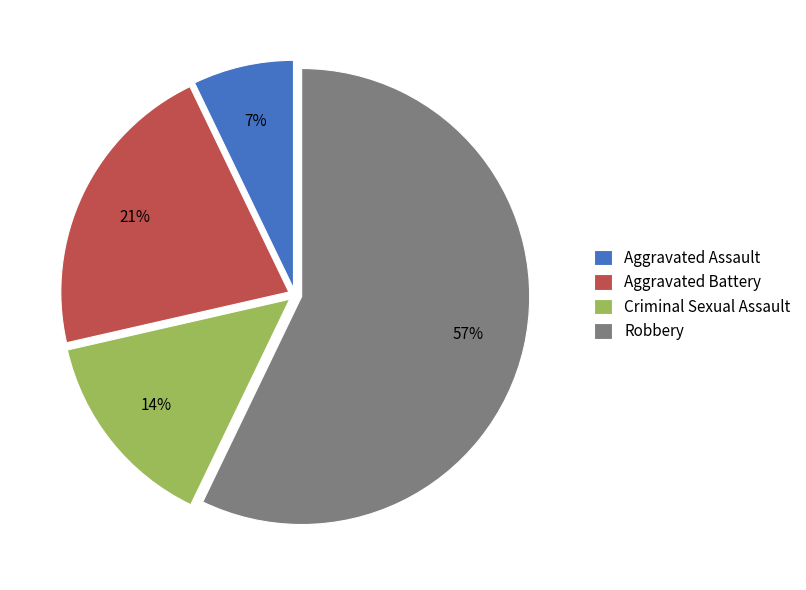

To the nearest percent, what percentage of the pie is Criminal Sexual Assault?

14%